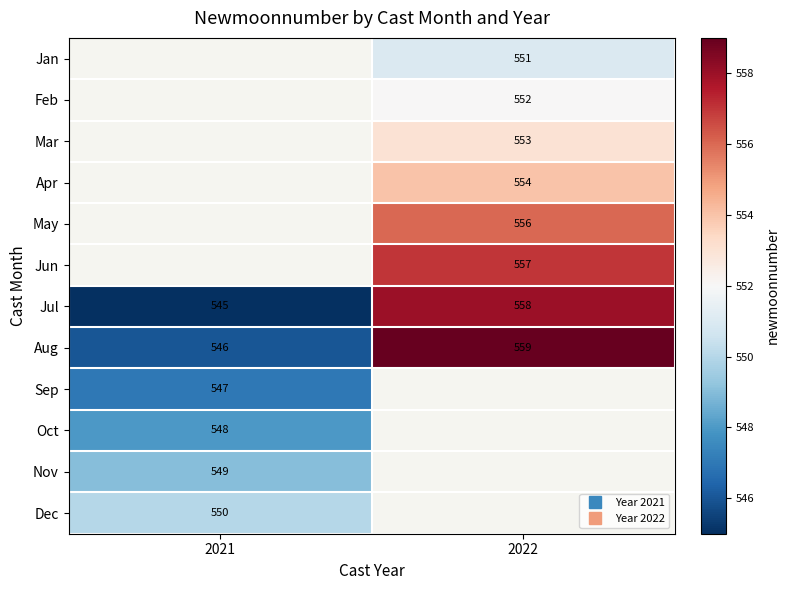

Is the value of Aug at 2022 greater than the value of May at 2022?

Yes